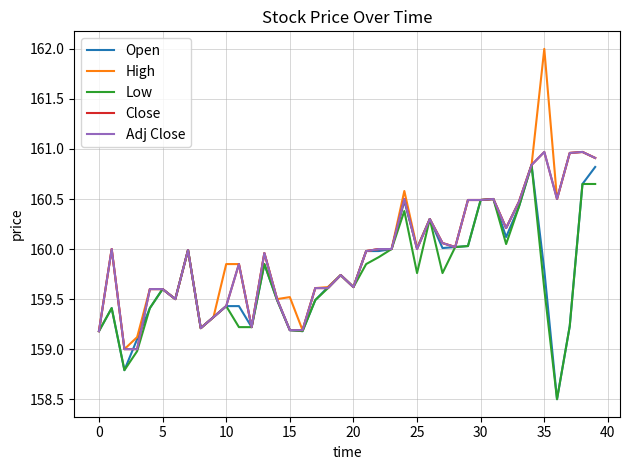

Is this an area chart (filled region under the line)?

No